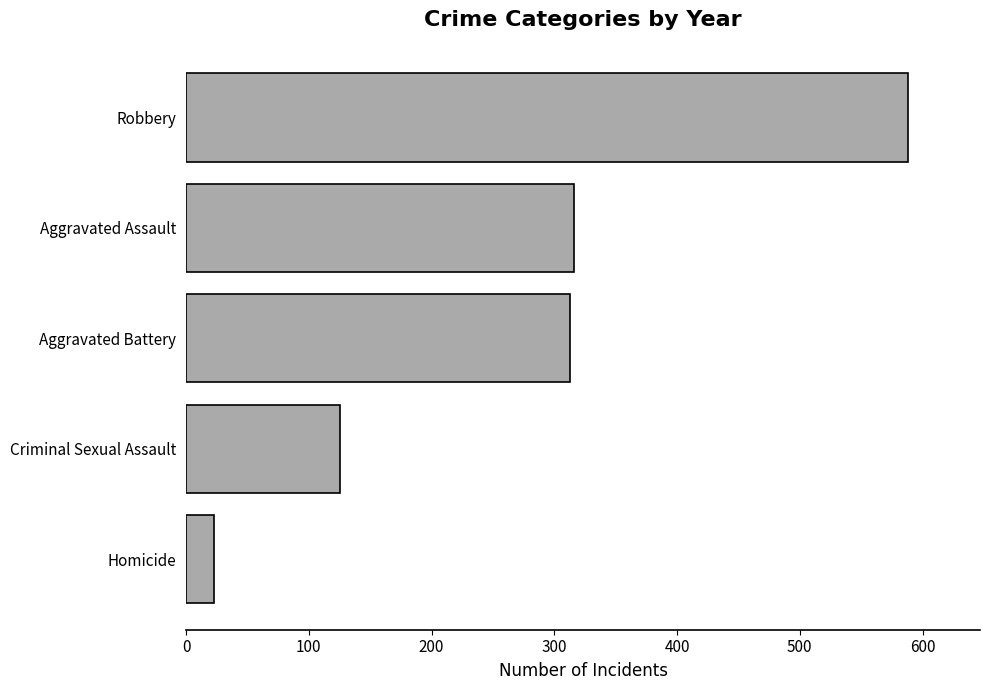

What is the ratio of the value at Aggravated Assault to the value at Criminal Sexual Assault?

2.5